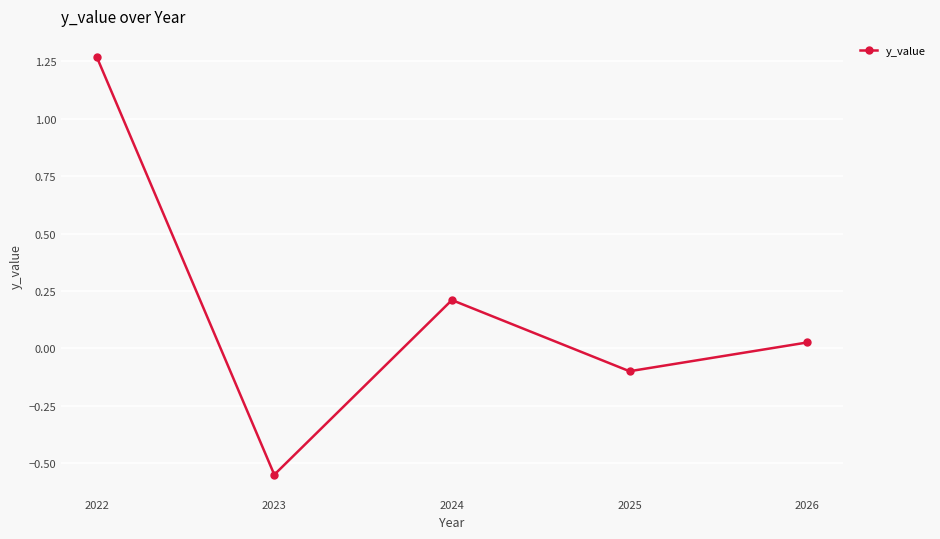

How many series are shown in this chart?

1